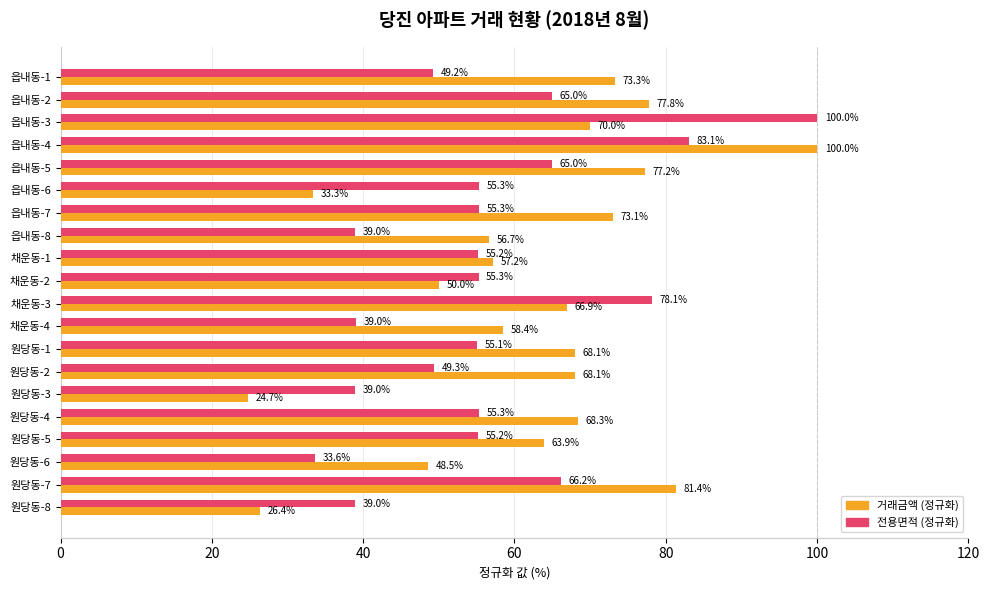

What is the spread (max minus min) of values at 원당동-7?

15.2